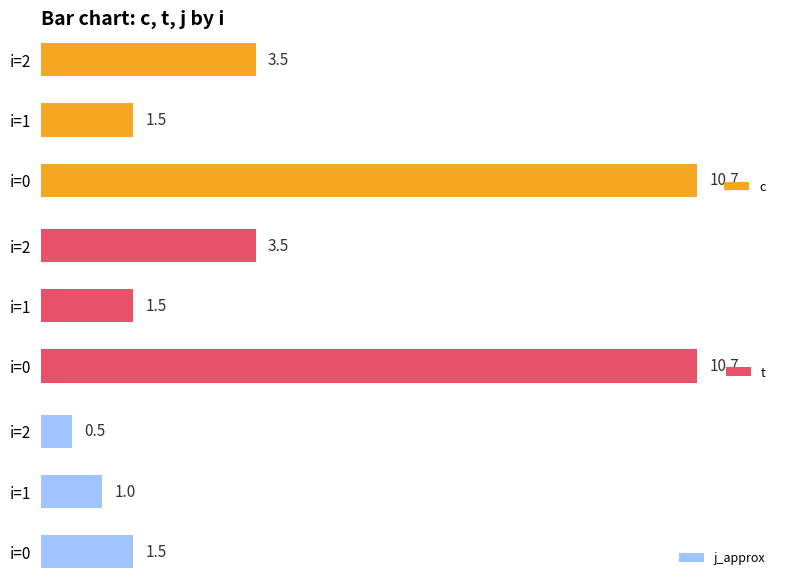

At how many categories does at least one series exceed 5?

1